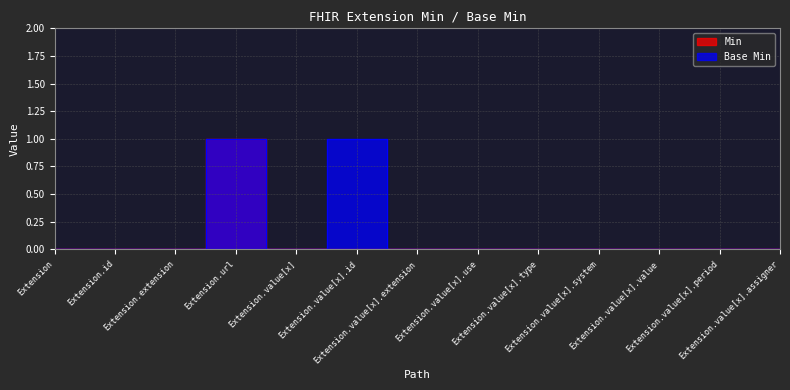

What is the difference between the maximum and minimum values in the Base Min series?

1